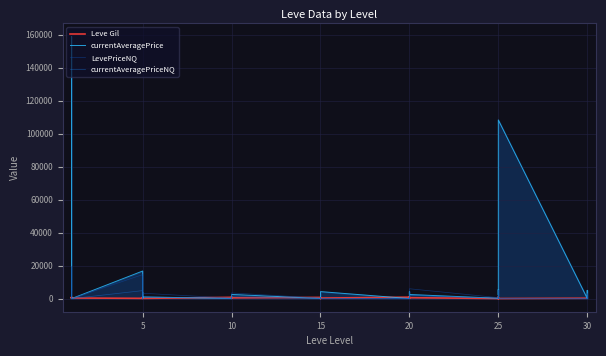

Reading left to right, extract all data points from this chart.

Leve Gil: 420.0	540.0	630.0	370.0	900.0	370.0	170.0	280.0	810.0	790.0	980.0	140.0	780.0	220.0	990.0	770.0	220.0	480.0	740.0	170.0	270.0	40.0	390.0	330.0	880.0	190.0	680.0	960.0	490.0	570.0	60.0	10.0	990.0	800.0	430.0	60.0	240.0	430.0	230.0	390.0
currentAveragePrice: 4847.0	6432.7	158878.6	125829.6	50.5	0.0	16734.0	1555.0	40.0	3797.8	351.3	1019.2	97.6	35.2	0.0	179.8	1384.5	2529.4	99.0	2739.7	958.0	261.0	210.2	4250.6	45.7	958.0	774.5	820.0	4250.6	2496.6	228.6	116.5	505.3	5558.0	2333.3	108331.0	179.0	4999.9	2190.0	0.0
LevePriceNQ: 74.8	19298.0	484.9	3768.9	126.6	0.0	14558.0	1220.0	180.7	13500.0	506.8	3258.9	292.8	96.0	0.0	539.4	885.7	3437.5	297.0	328.5	0.0	689.0	664.5	30.0	136.5	0.0	0.0	1100.0	30.0	5976.0	600.0	388.8	1339.2	5025.0	3001.5	0.0	67.5	3000.0	336.0	0.0
currentAveragePriceNQ: 74.8	6432.7	161.6	1256.3	42.2	0.0	4852.7	406.7	60.2	4500.0	168.9	1086.3	97.6	32.0	0.0	179.8	295.2	1145.8	99.0	109.5	0.0	229.7	221.5	10.0	45.5	0.0	0.0	366.7	10.0	1992.0	200.0	64.8	446.4	1675.0	1000.5	0.0	22.5	1000.0	84.0	0.0